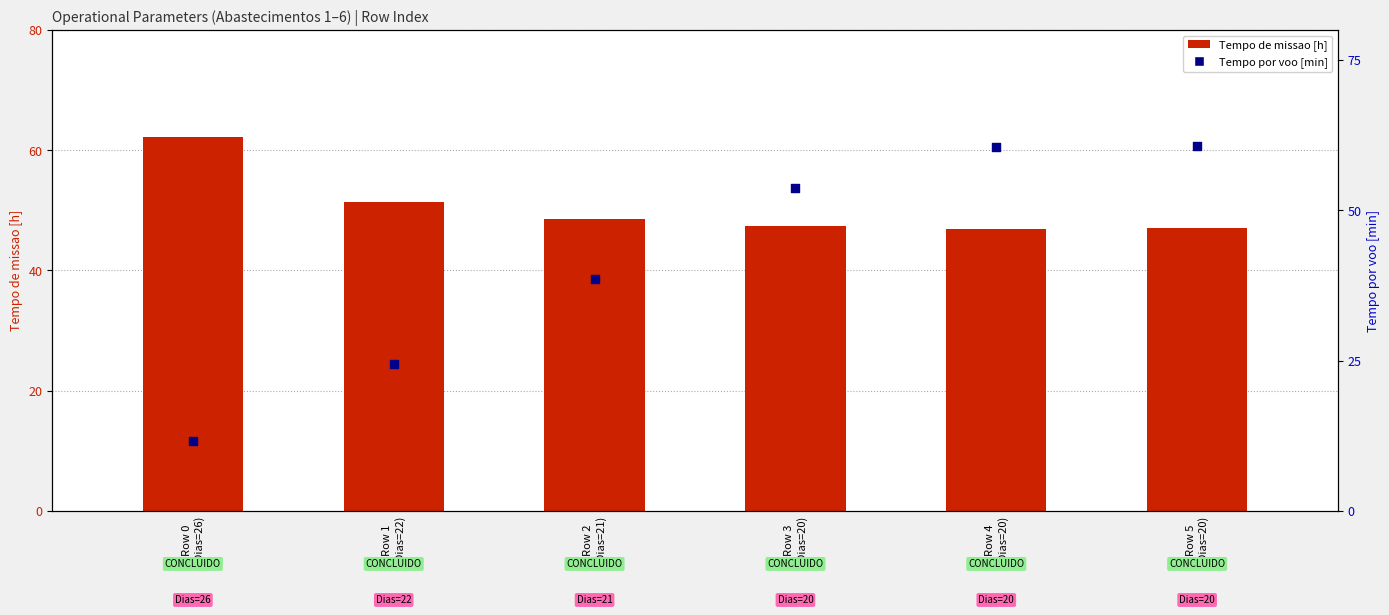

Is the value of Tempo de missao [h] at Row 3
(Dias=20) greater than the value of Tempo por voo [min] at Row 5
(Dias=20)?

No